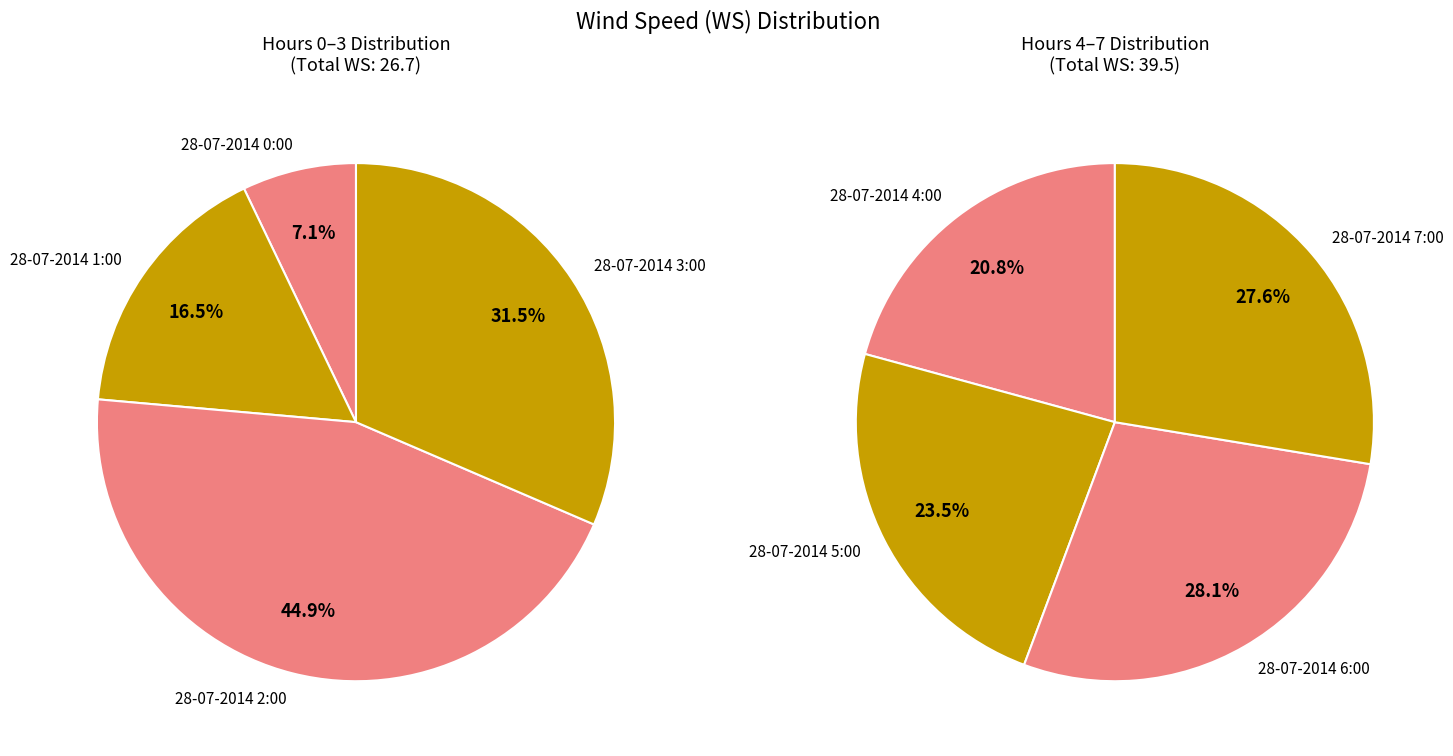

What is the smallest slice in the pie chart?

28-07-2014 0:00